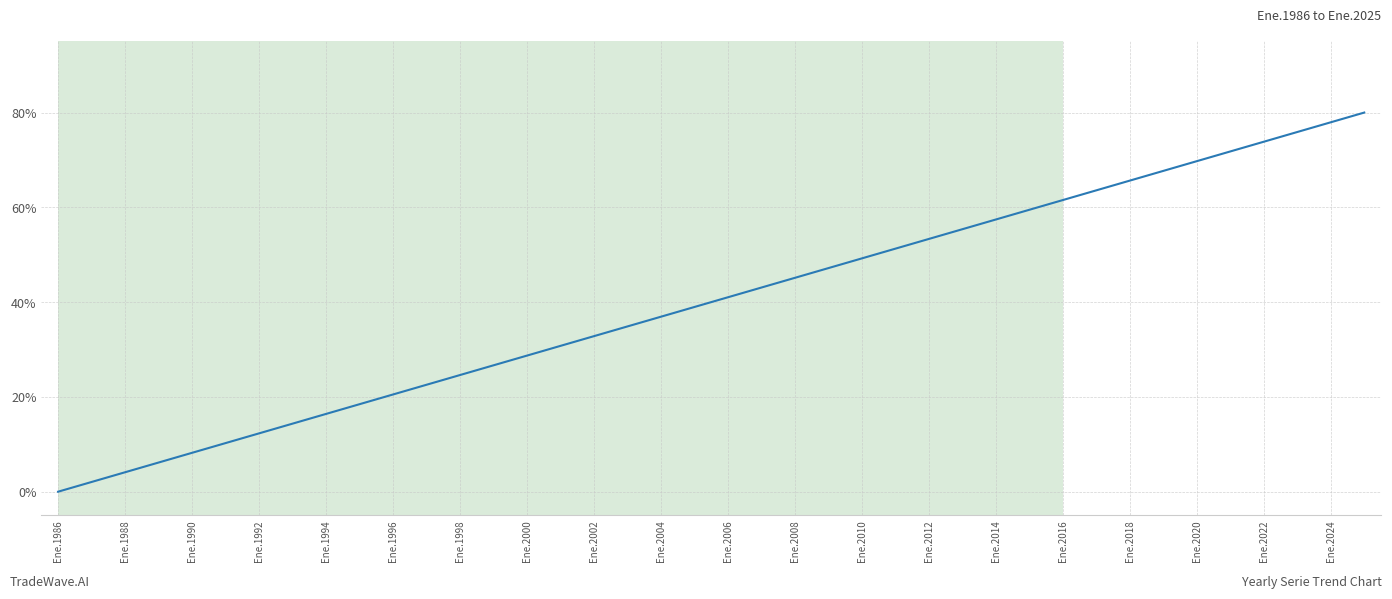

What is the sum of all values?

1600.0